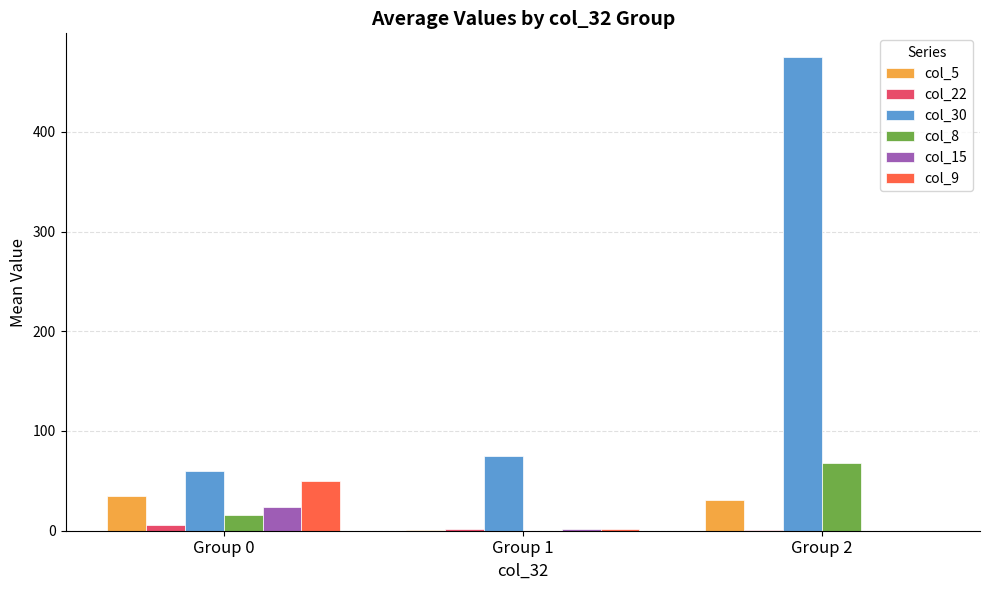

Is the value of col_30 at Group 2 greater than the value of col_15 at Group 2?

Yes